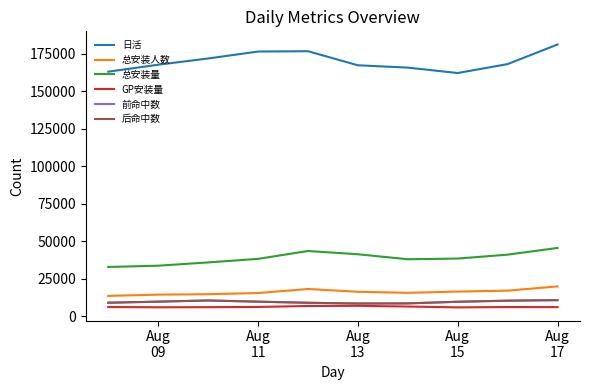

How many interior local peaks does the 总安装量 series have?

1